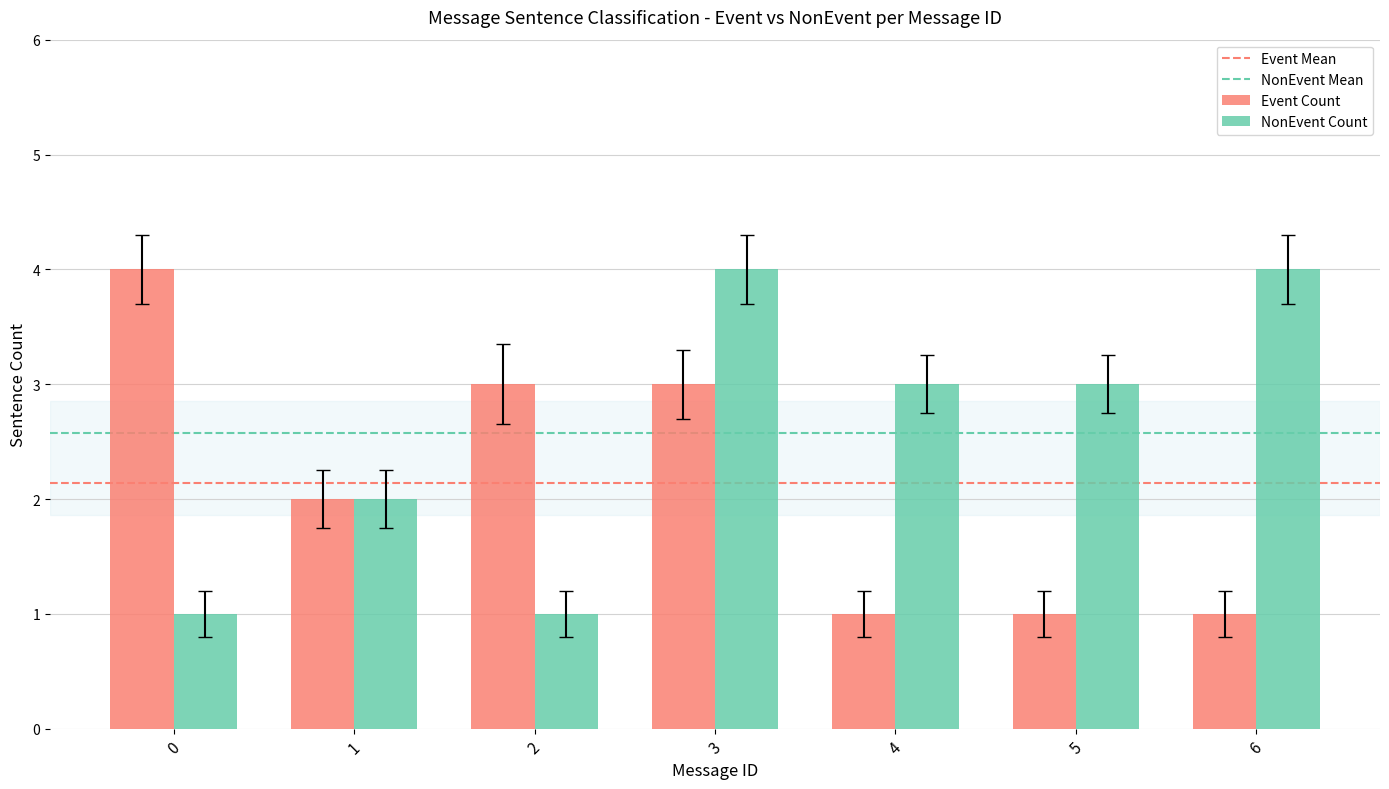

What is the average value of the NonEvent Count series?

3